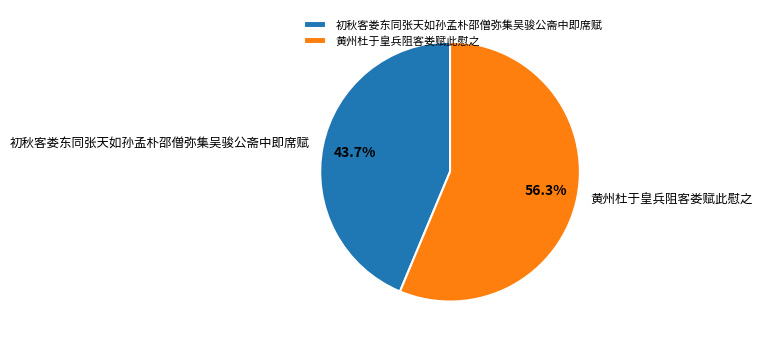

Does any single category account for the majority?

Yes